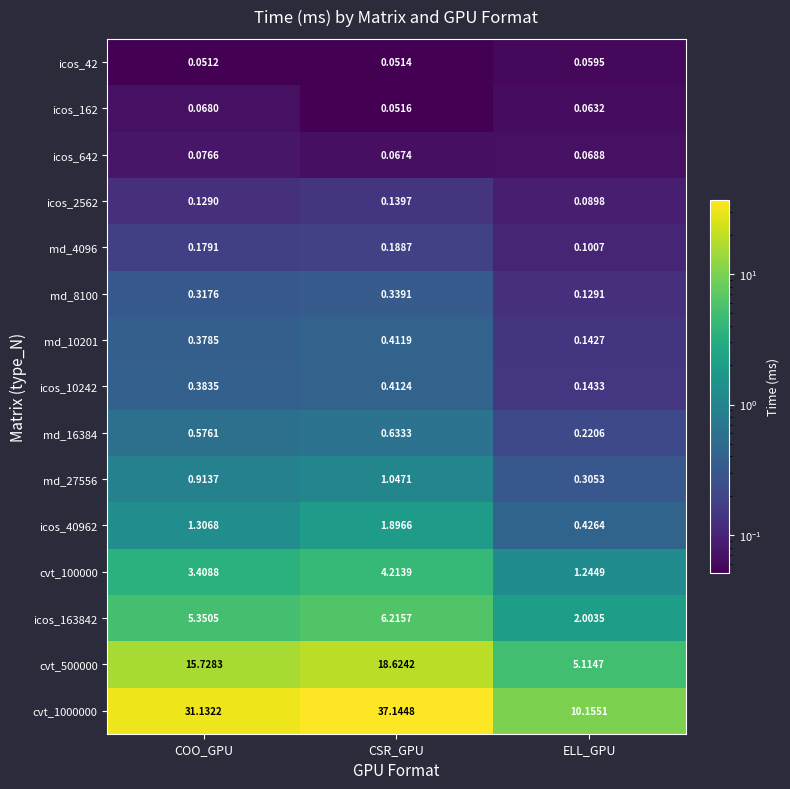

Rank the categories by icos_163842 value from highest to lowest.

CSR_GPU, COO_GPU, ELL_GPU